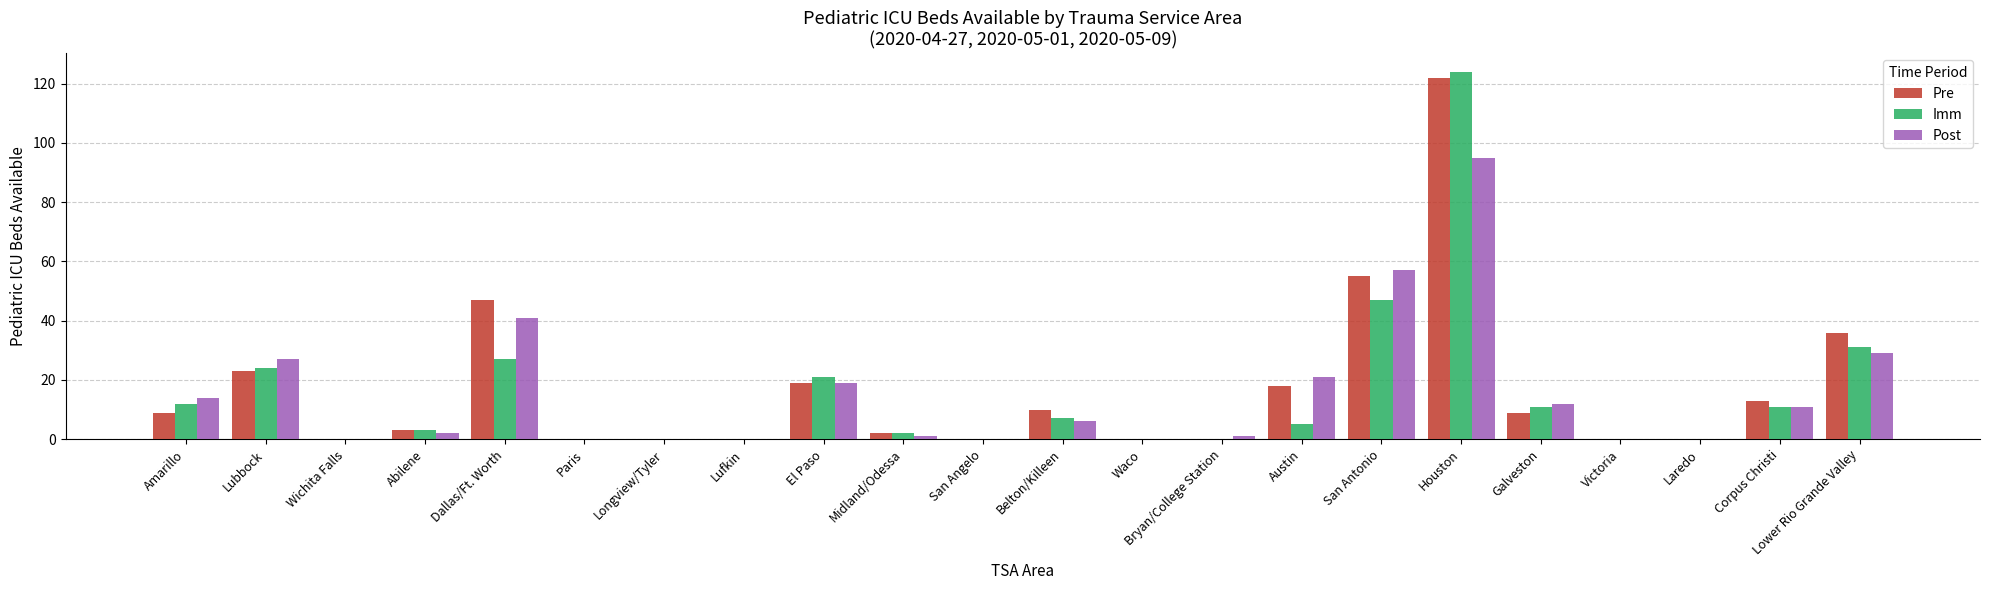

Reading right to left, extract all data points from this chart.

Pre: 36	13	0	0	9	122	55	18	0	0	10	0	2	19	0	0	0	47	3	0	23	9
Imm: 31	11	0	0	11	124	47	5	0	0	7	0	2	21	0	0	0	27	3	0	24	12
Post: 29	11	0	0	12	95	57	21	1	0	6	0	1	19	0	0	0	41	2	0	27	14